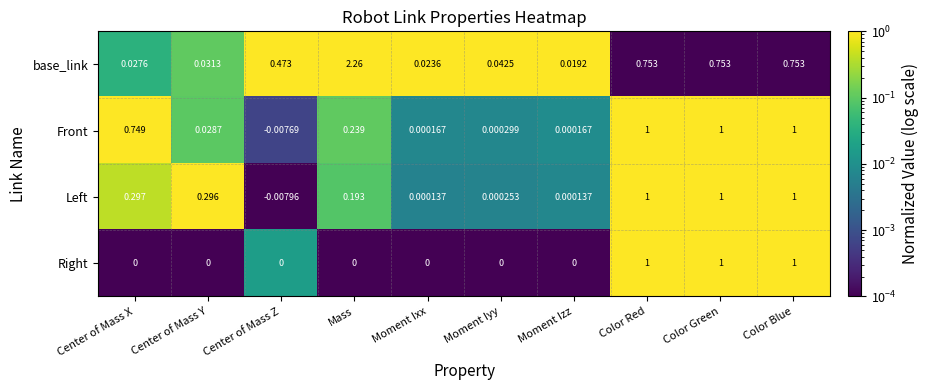

At which category does the chart reach its minimum across all series?

Center of Mass Z